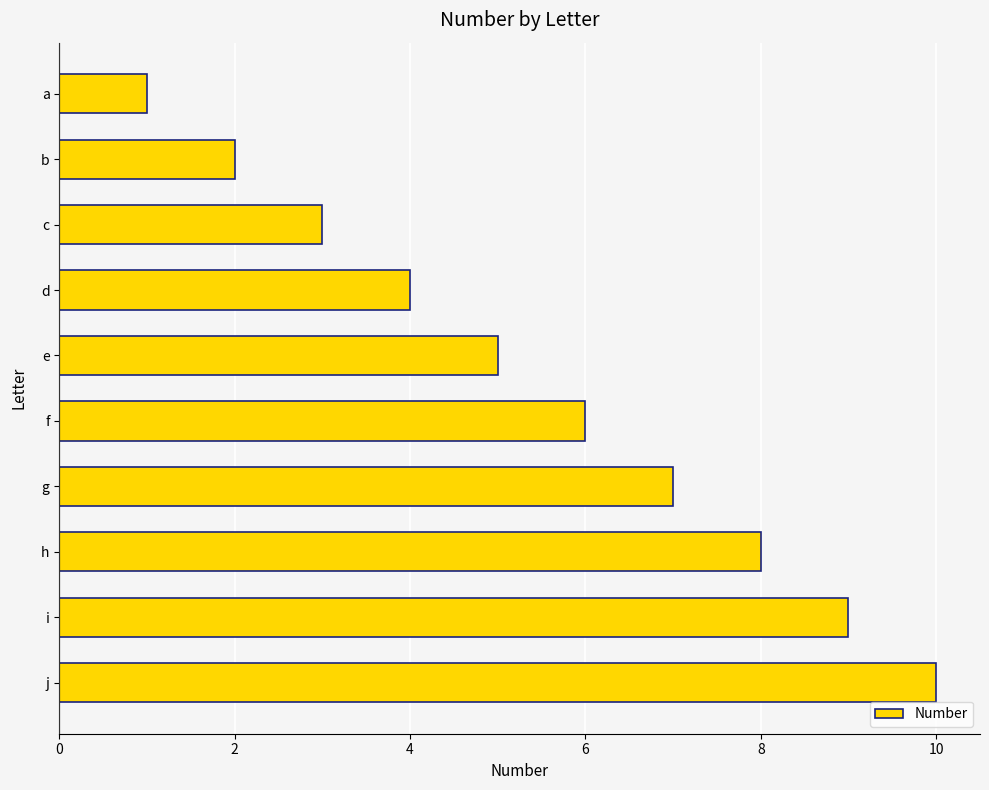

What value does the data have at i?

9